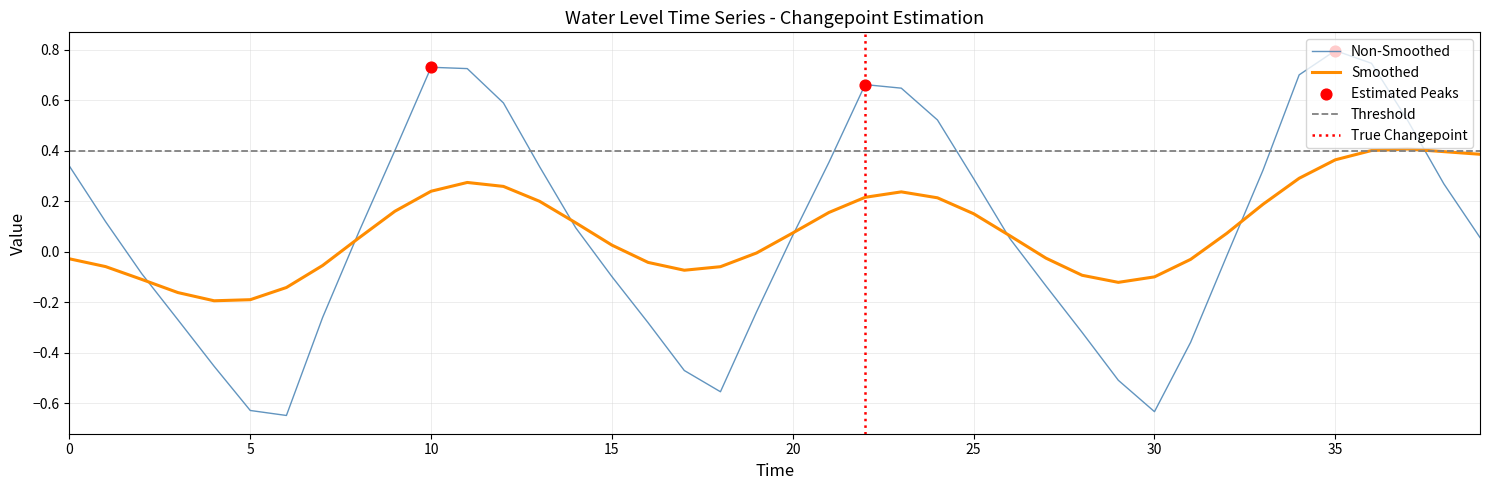

Which category has the highest value in the Non-Smoothed series?

35